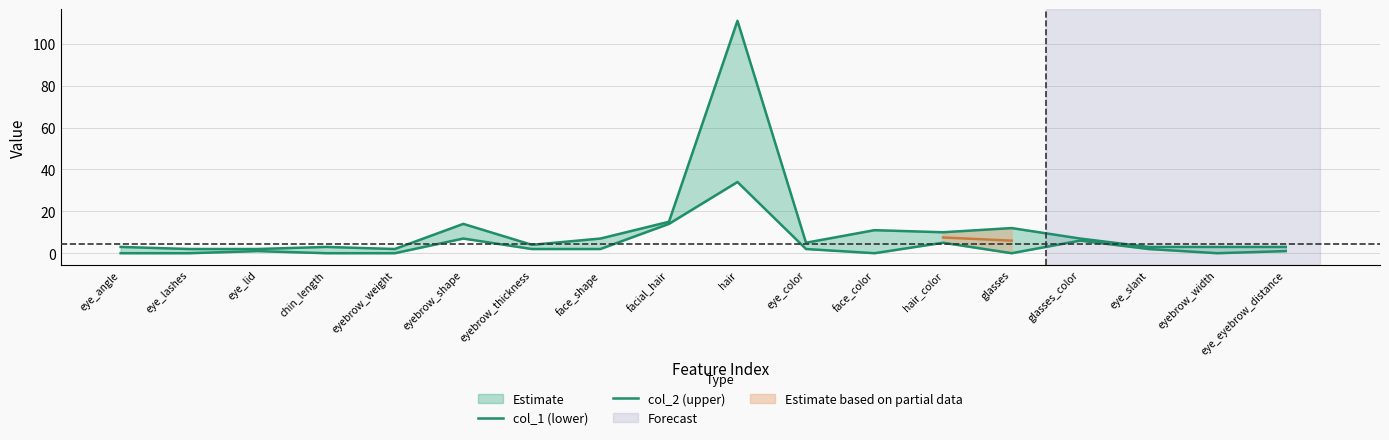

True or false: col_2 (upper) and col_1 (lower) cross at least once.

False